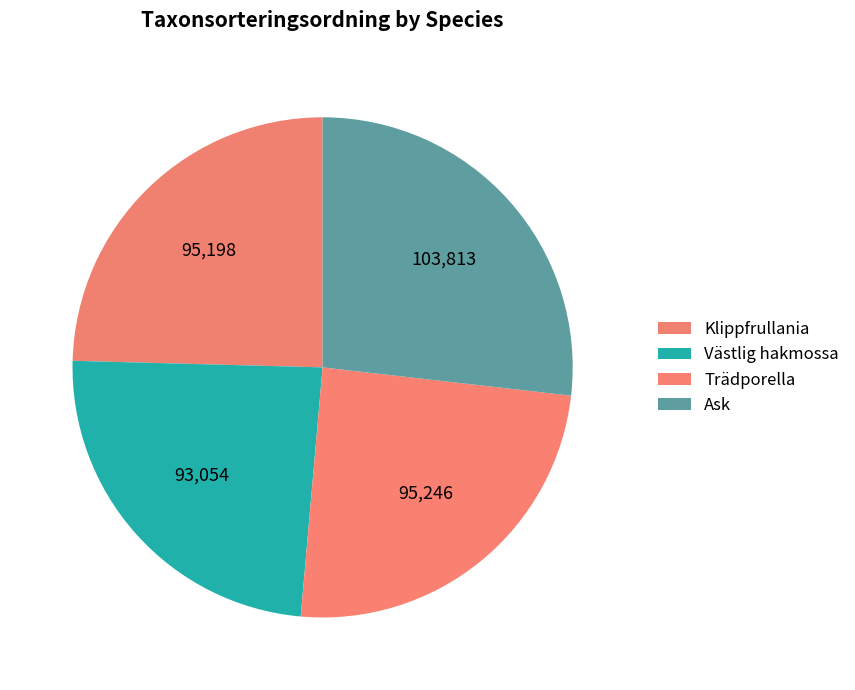

How many slices are in this pie chart?

4